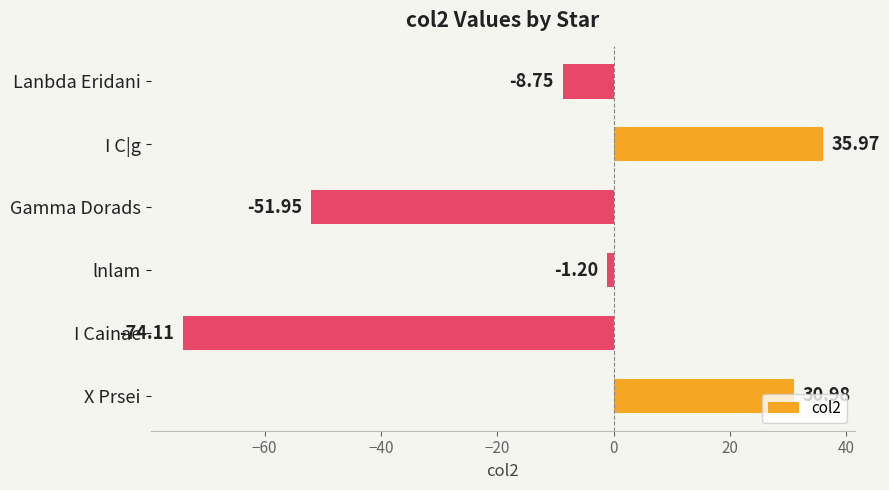

Which has a higher value, X Prsei or I C|g?

I C|g